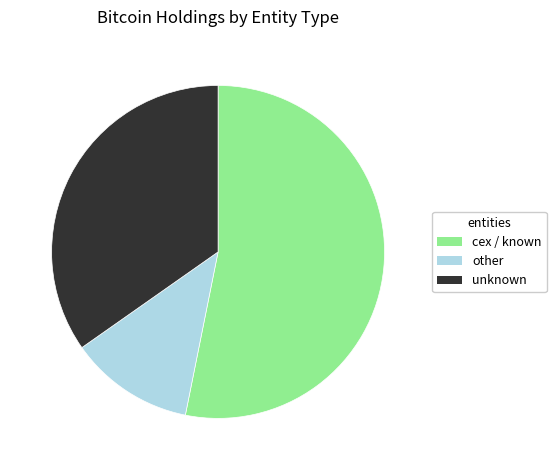

Combined, do other and unknown account for over 50%?

No